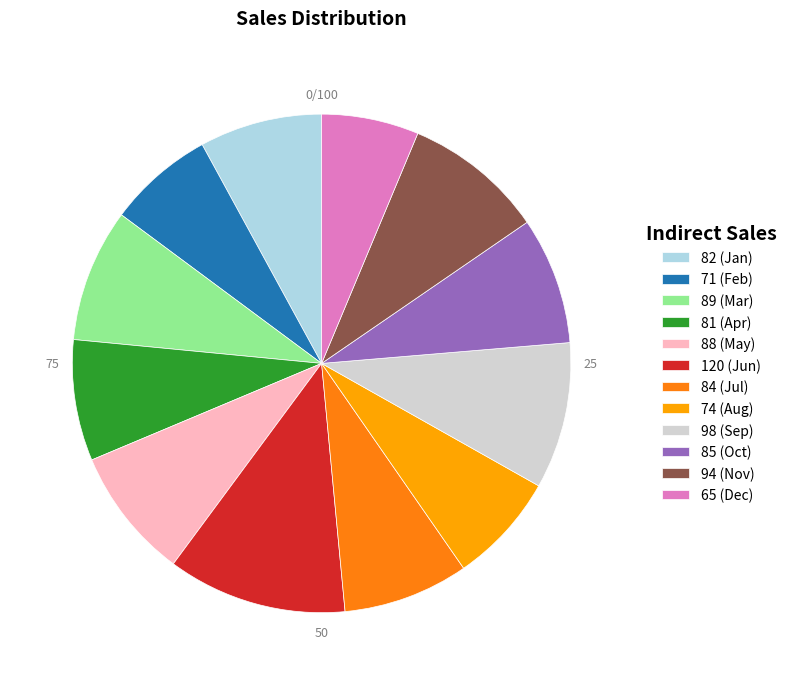

Does any single category account for the majority?

No